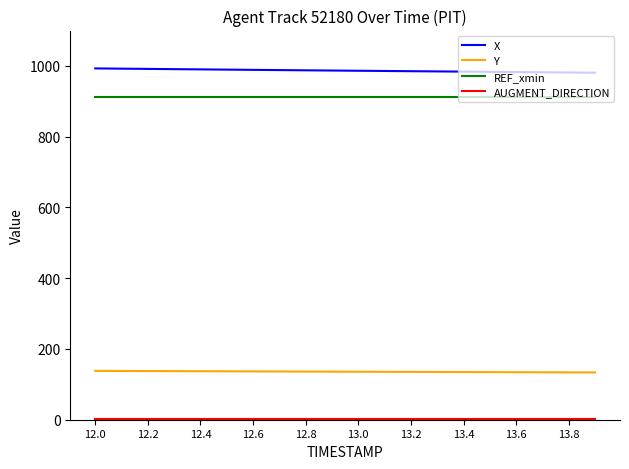

What is the sum of all REF_xmin values?

18231.6